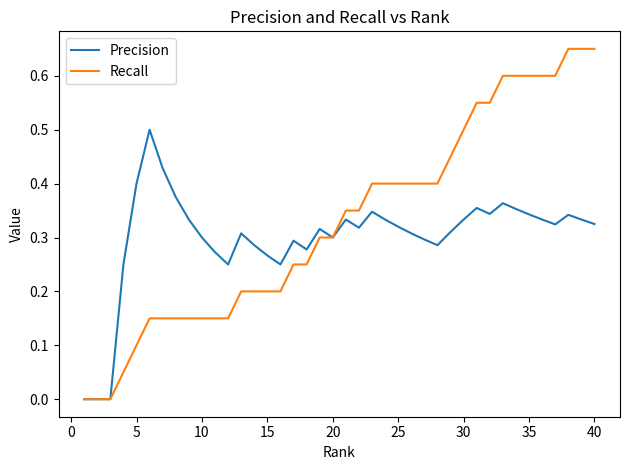

Rank the series by their maximum value, from highest to lowest.

Recall, Precision